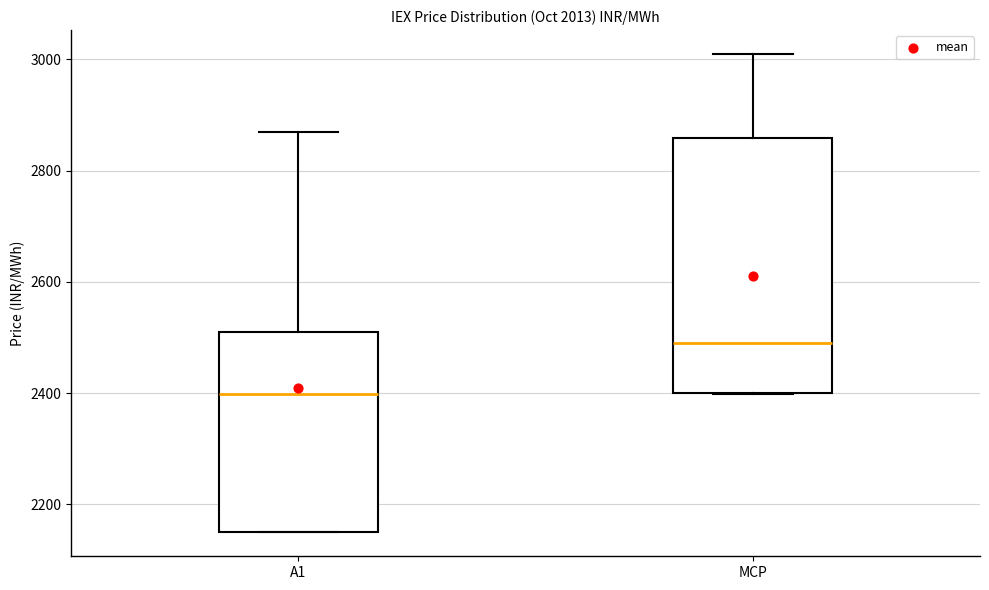

Reading left to right, read every box against the y-axis: the position of its median line, the range the box covers, and the ends of its whiskers. The values are not printed on the chart, so give them approximately, as read against the axis.

A1: median 2400, box 2140 to 2500, whiskers 2140 to 2860
MCP: median 2480, box 2400 to 2860, whiskers 2400 to 3000